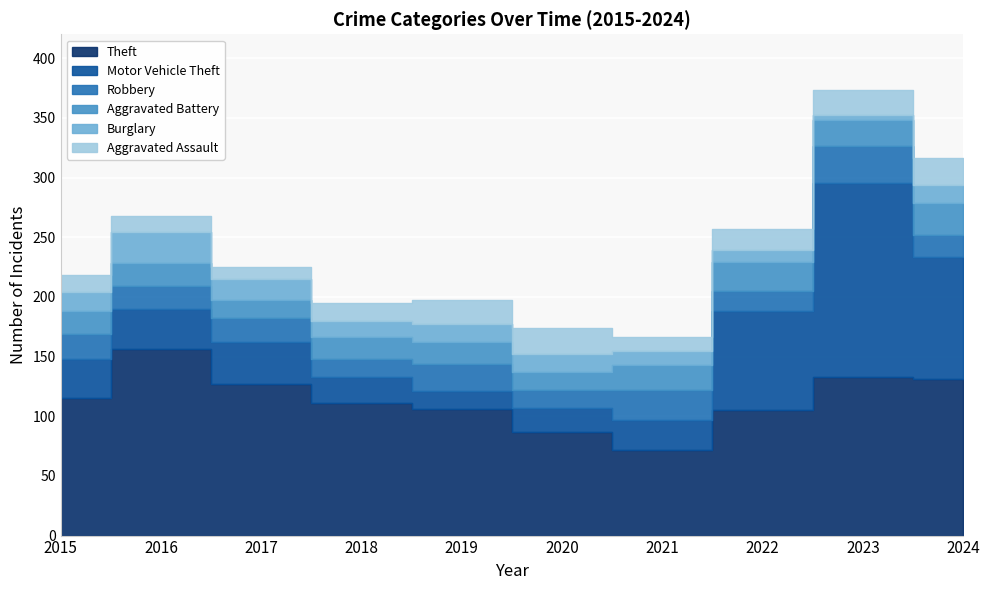

List the series in order of their peak value, highest first.

Motor Vehicle Theft, Theft, Robbery, Aggravated Battery, Burglary, Aggravated Assault